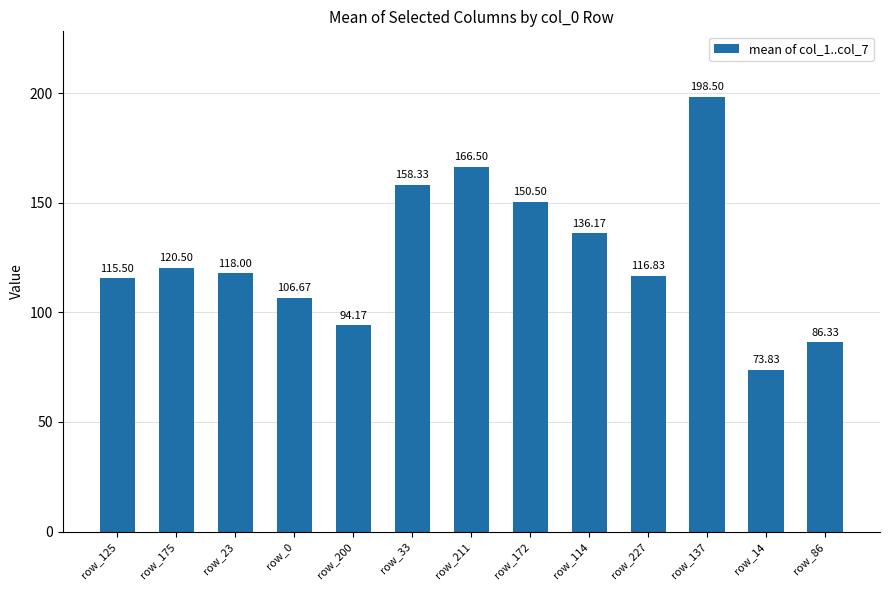

What position from the left is row_14?

12